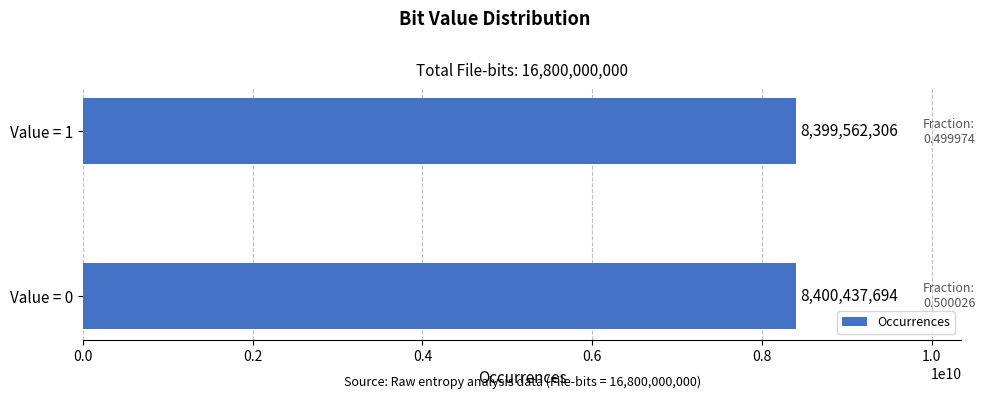

What is the difference between the maximum and minimum values?

875388